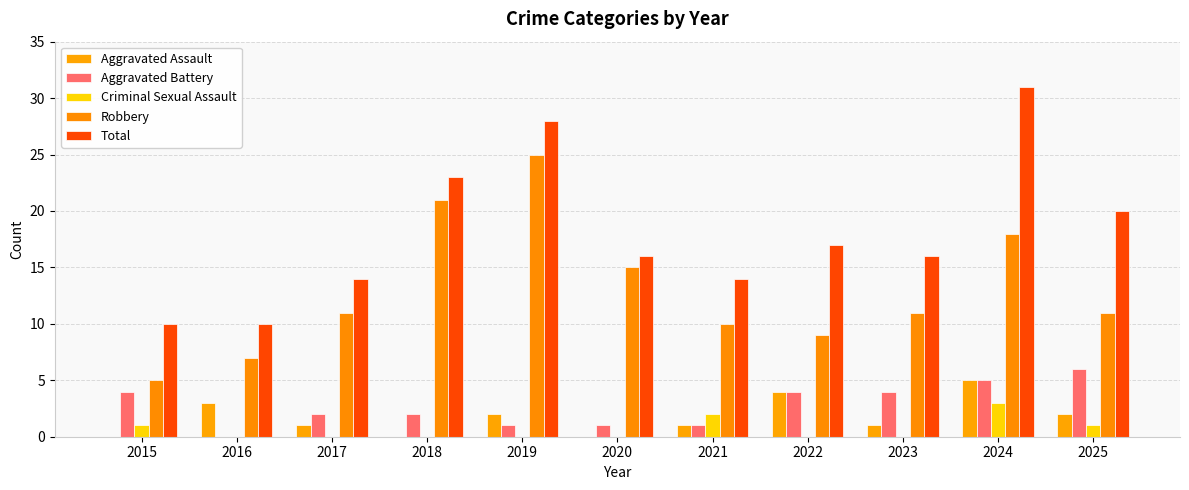

What are all the series names shown in the legend?

Aggravated Assault, Aggravated Battery, Criminal Sexual Assault, Robbery, Total